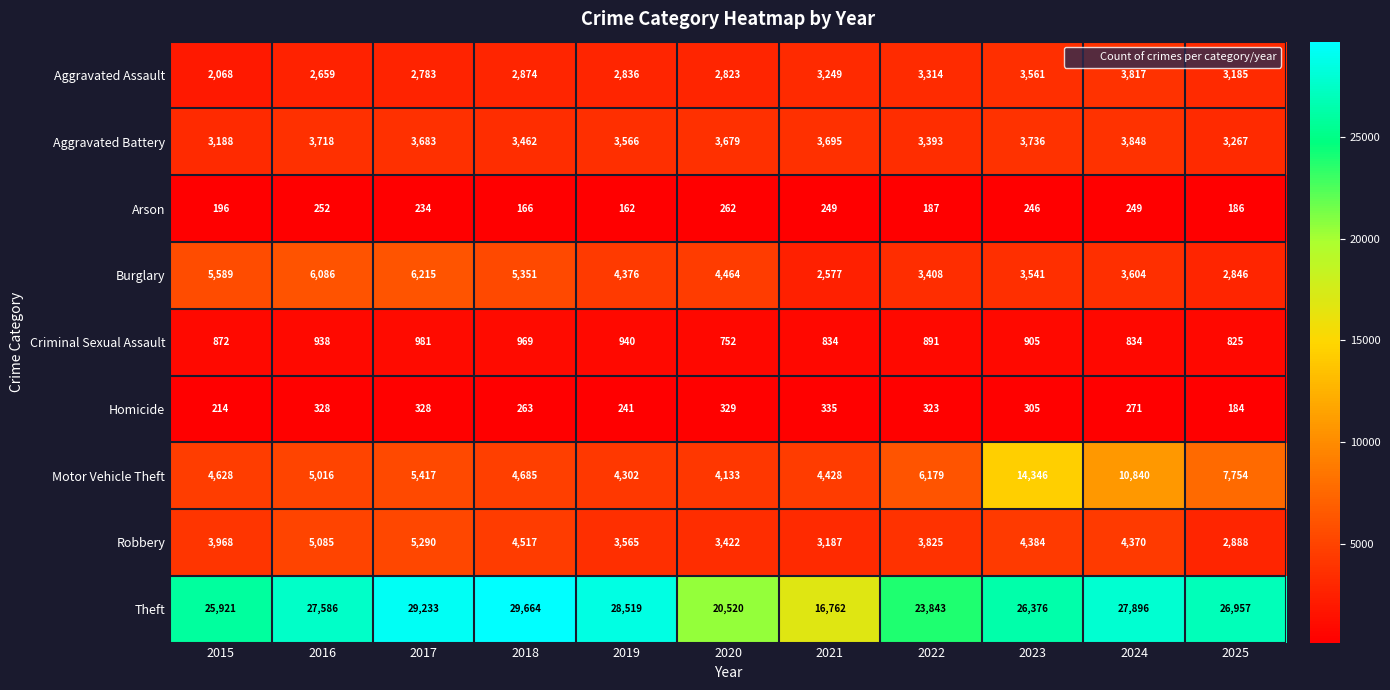

At how many categories does at least one series exceed 28667?

2